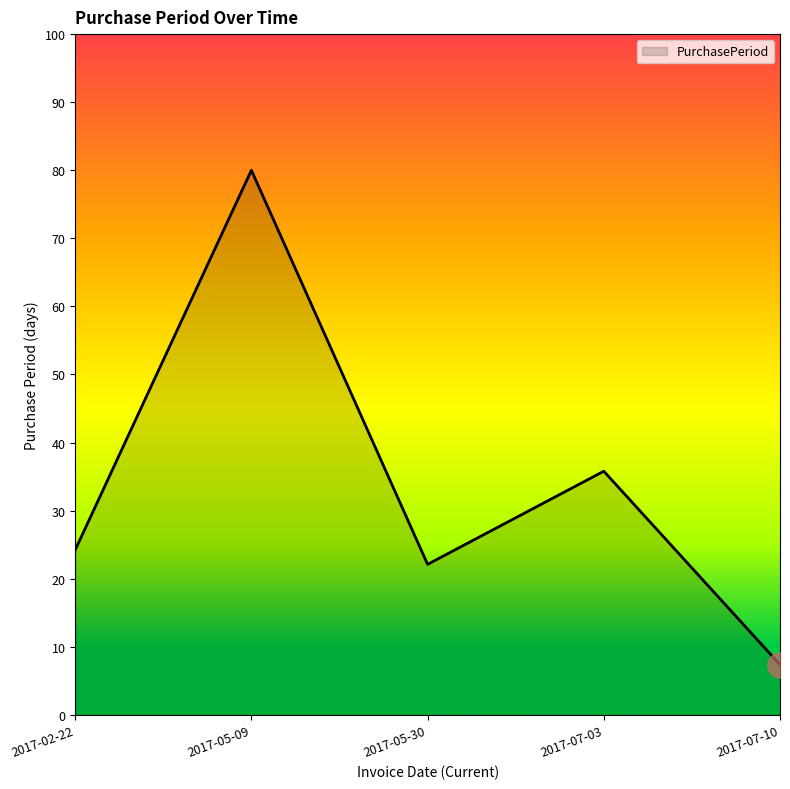

Which label corresponds to the smallest value in the chart?

2017-07-10